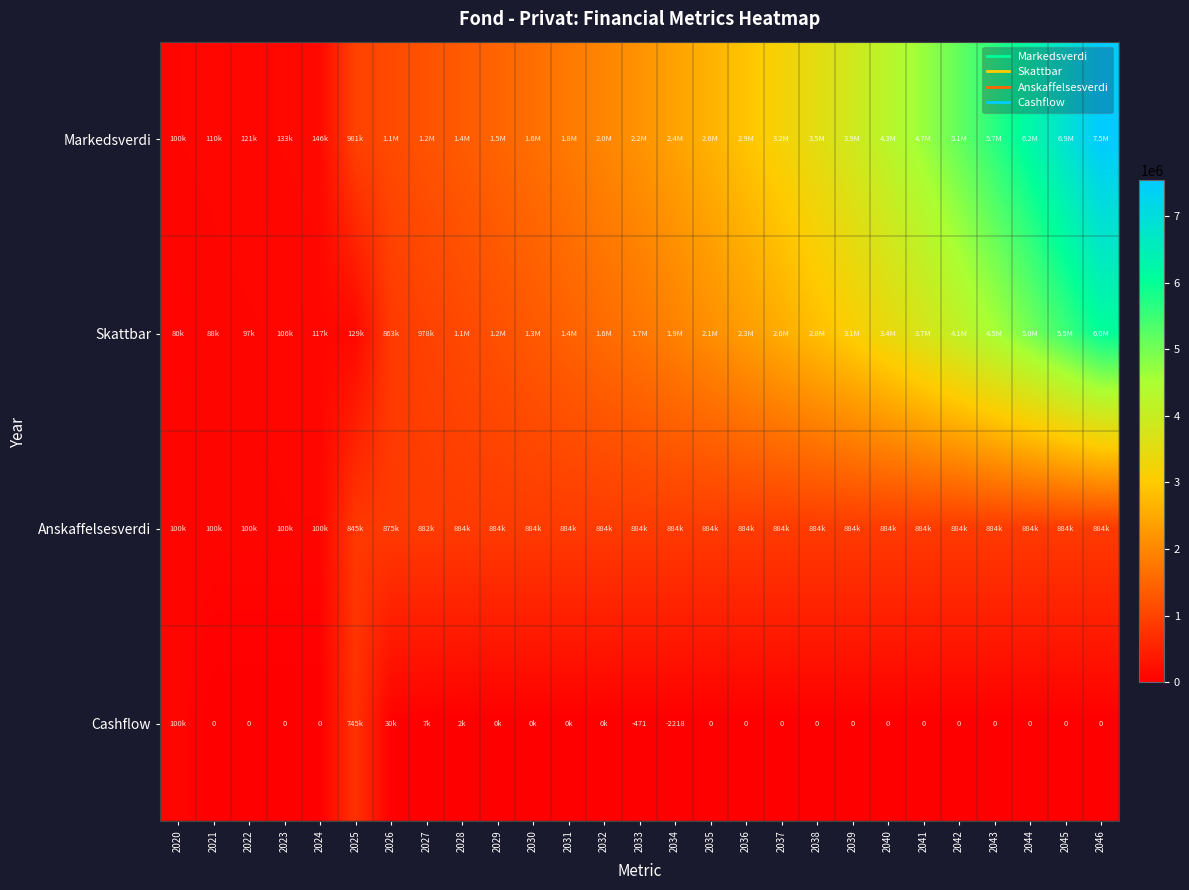

Rank the series by their average value, from lowest to highest.

Cashflow, Anskaffelsesverdi, Skattbar, Markedsverdi